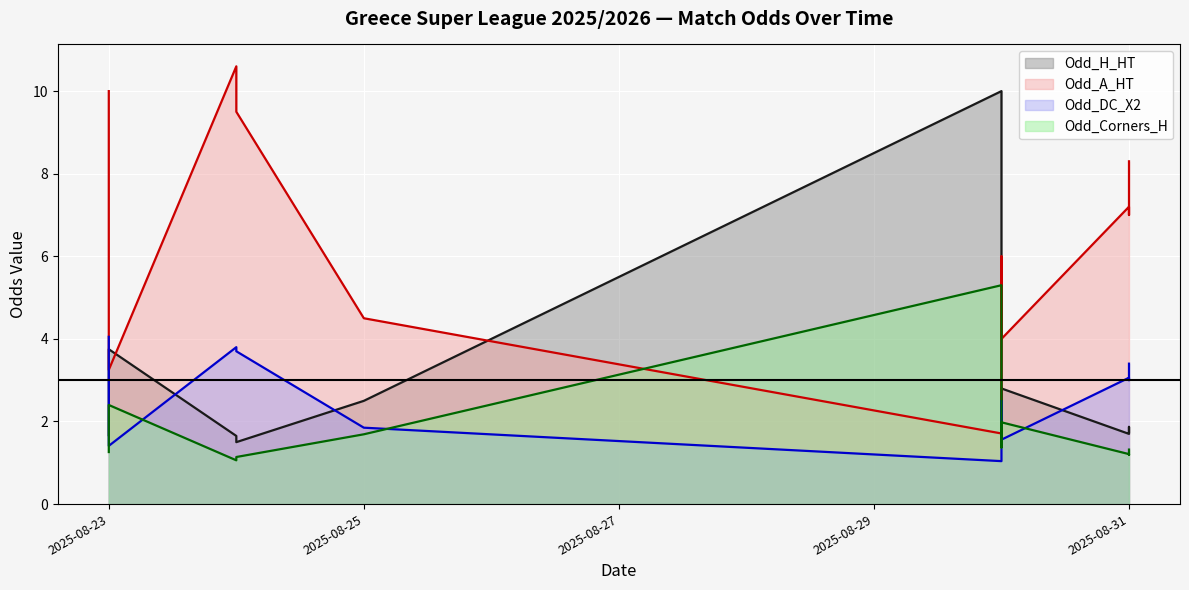

Which series has the largest total across all categories?

Odd_A_HT